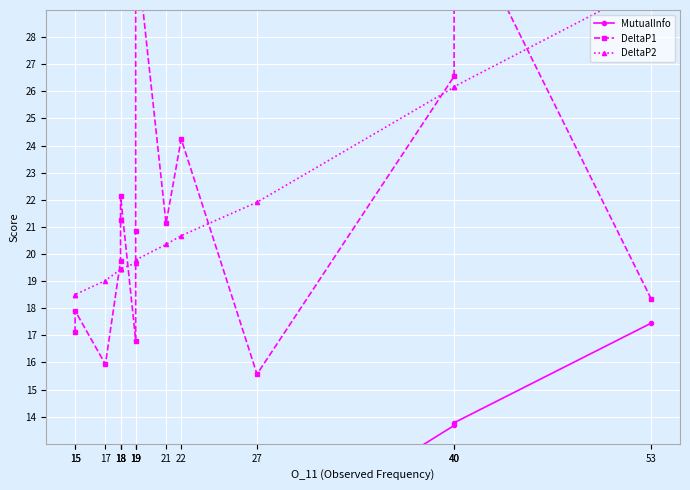

What is the difference between the maximum and minimum values in the DeltaP1 series?

17.4